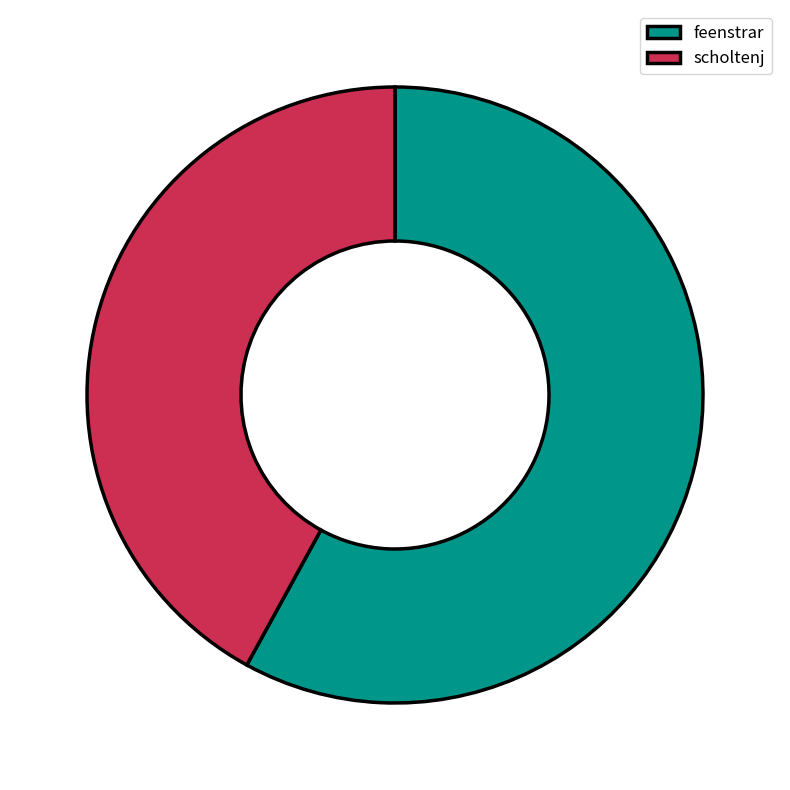

Rank the categories by value from lowest to highest.

scholtenj, feenstrar